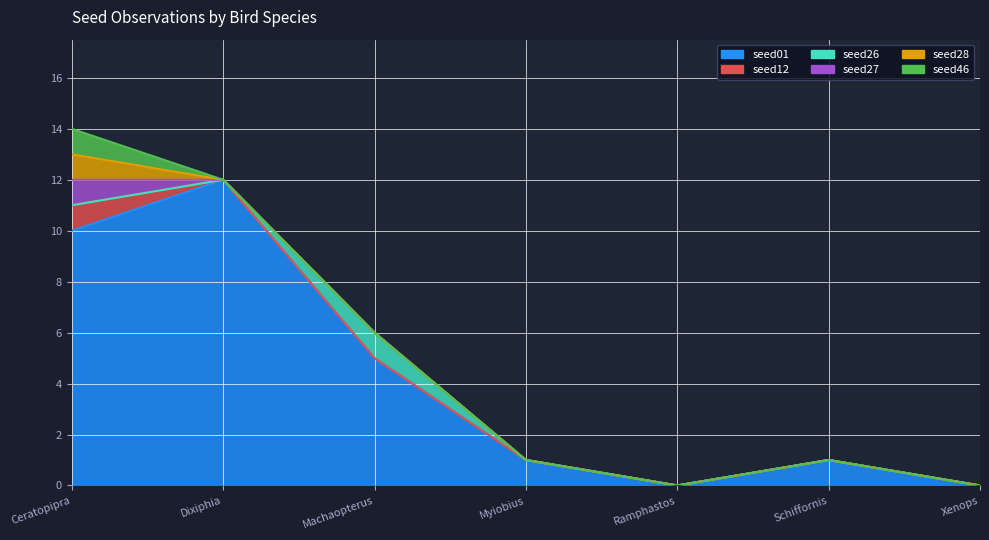

Does the chart have visible grid lines?

Yes